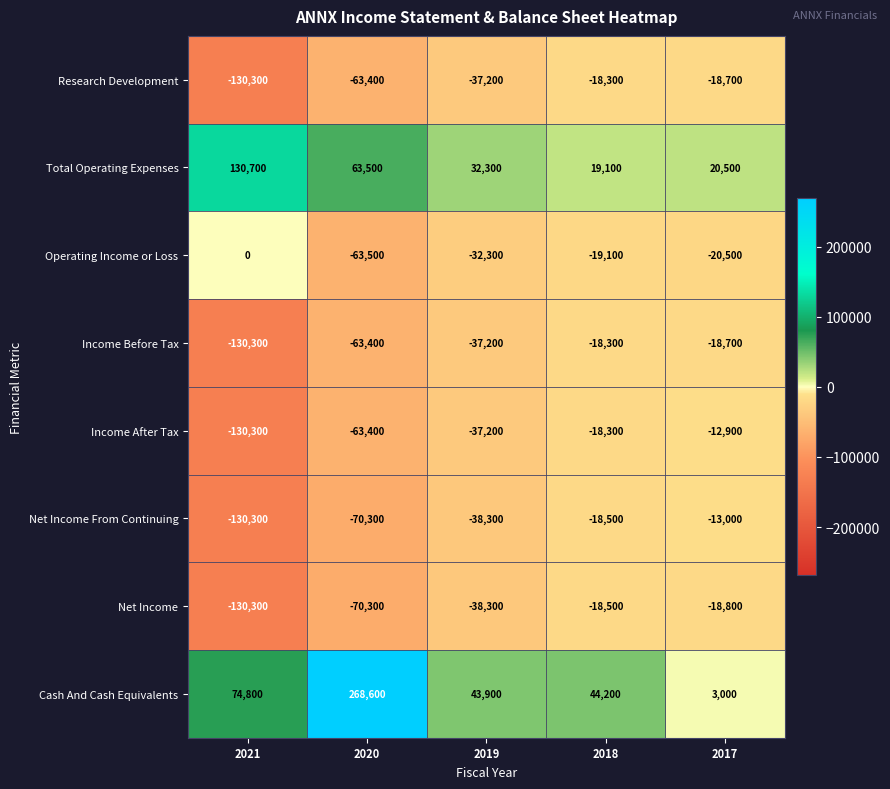

Where does the Total Operating Expenses series first go above 32300?

2021